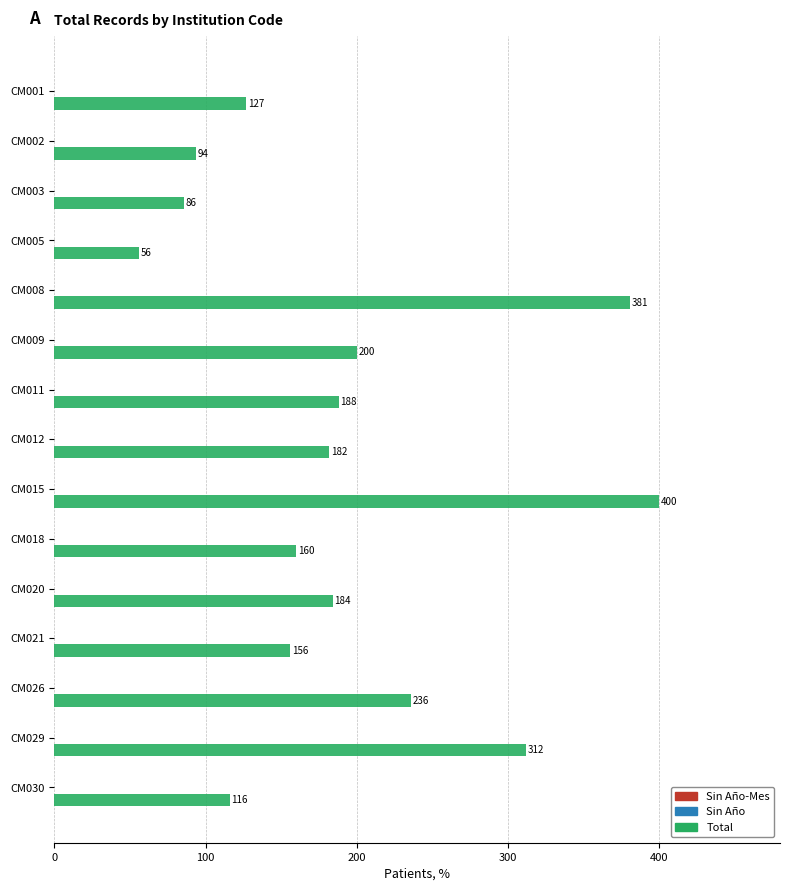

What is the value of the 4th bar from the top?

56